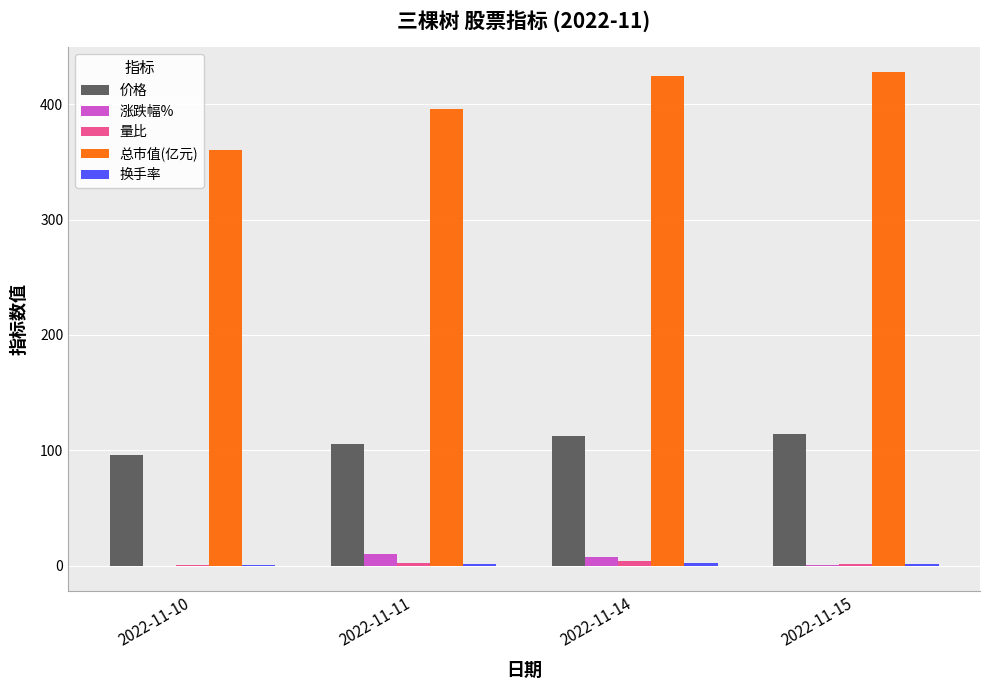

True or false: 涨跌幅% has a value of 10.0 at 2022-11-11.

True